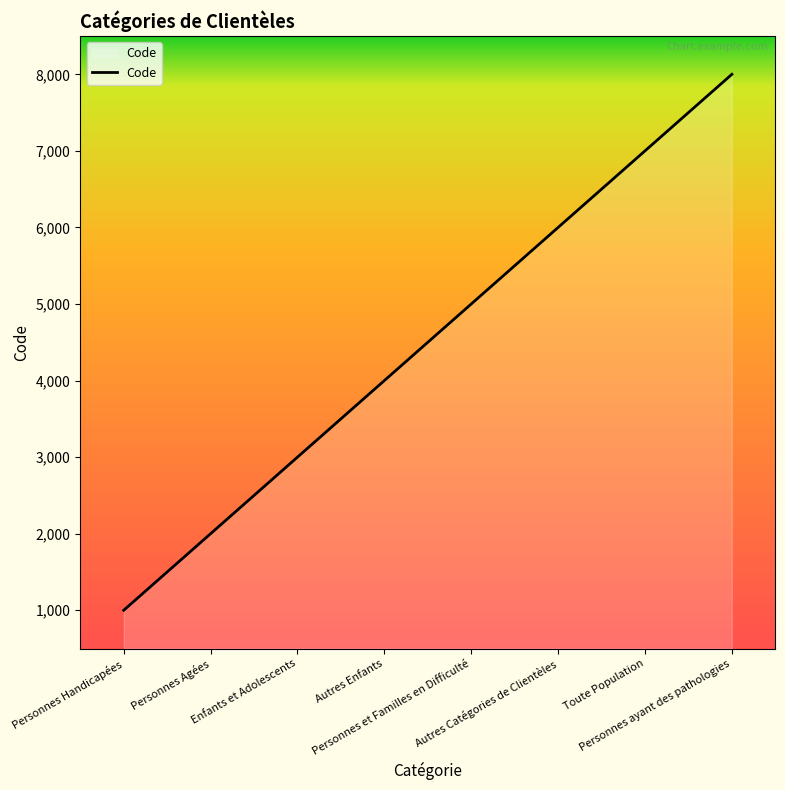

Reading left to right, list all the values displayed in this chart.

1000	2000	3000	4000	5000	6000	7000	8000